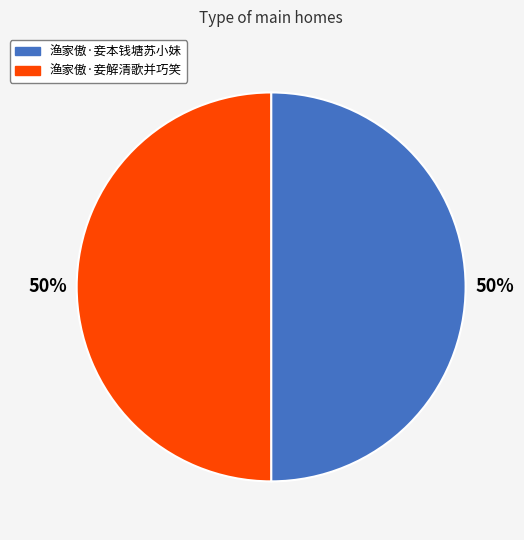

To the nearest percent, what is the combined percentage of 渔家傲·妾本钱塘苏小妹 and 渔家傲·妾解清歌并巧笑?

100%